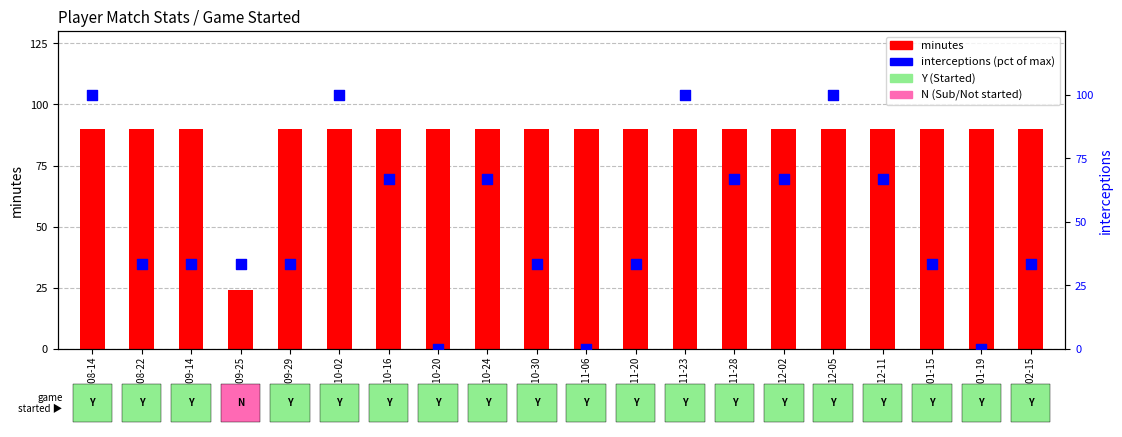

Between 2021-12-11 and 2021-10-16, which is larger?

2021-12-11